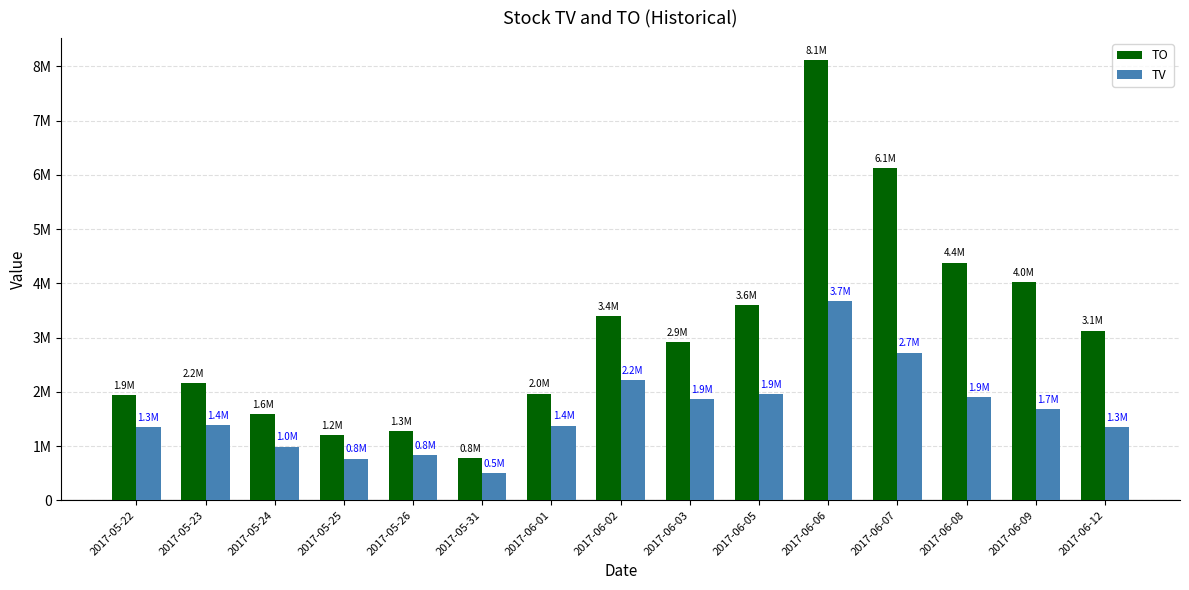

What is the approximate value of TO at 2017-06-06?

8113580